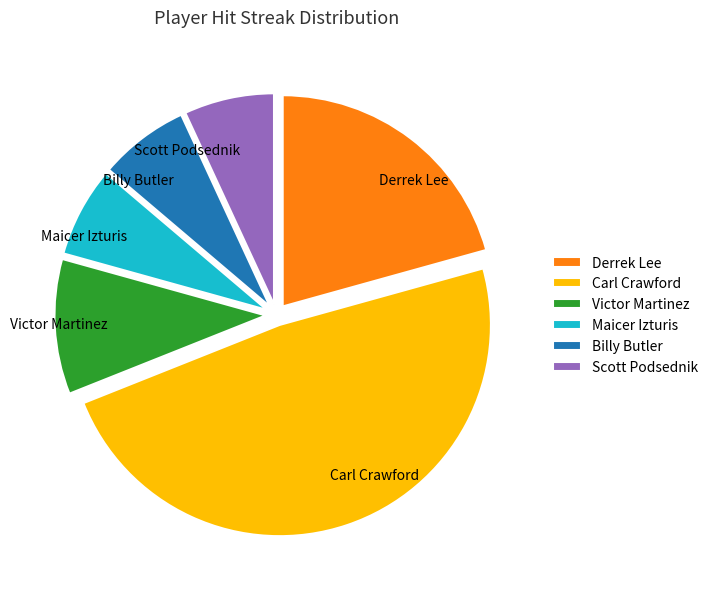

How many segments does this pie chart have?

6